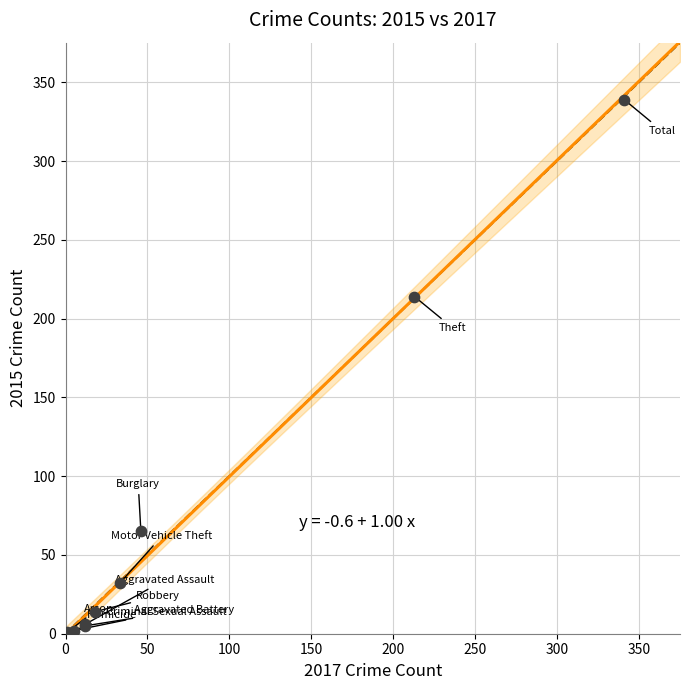

What Y value in the scatter plot is closest to 169?

214